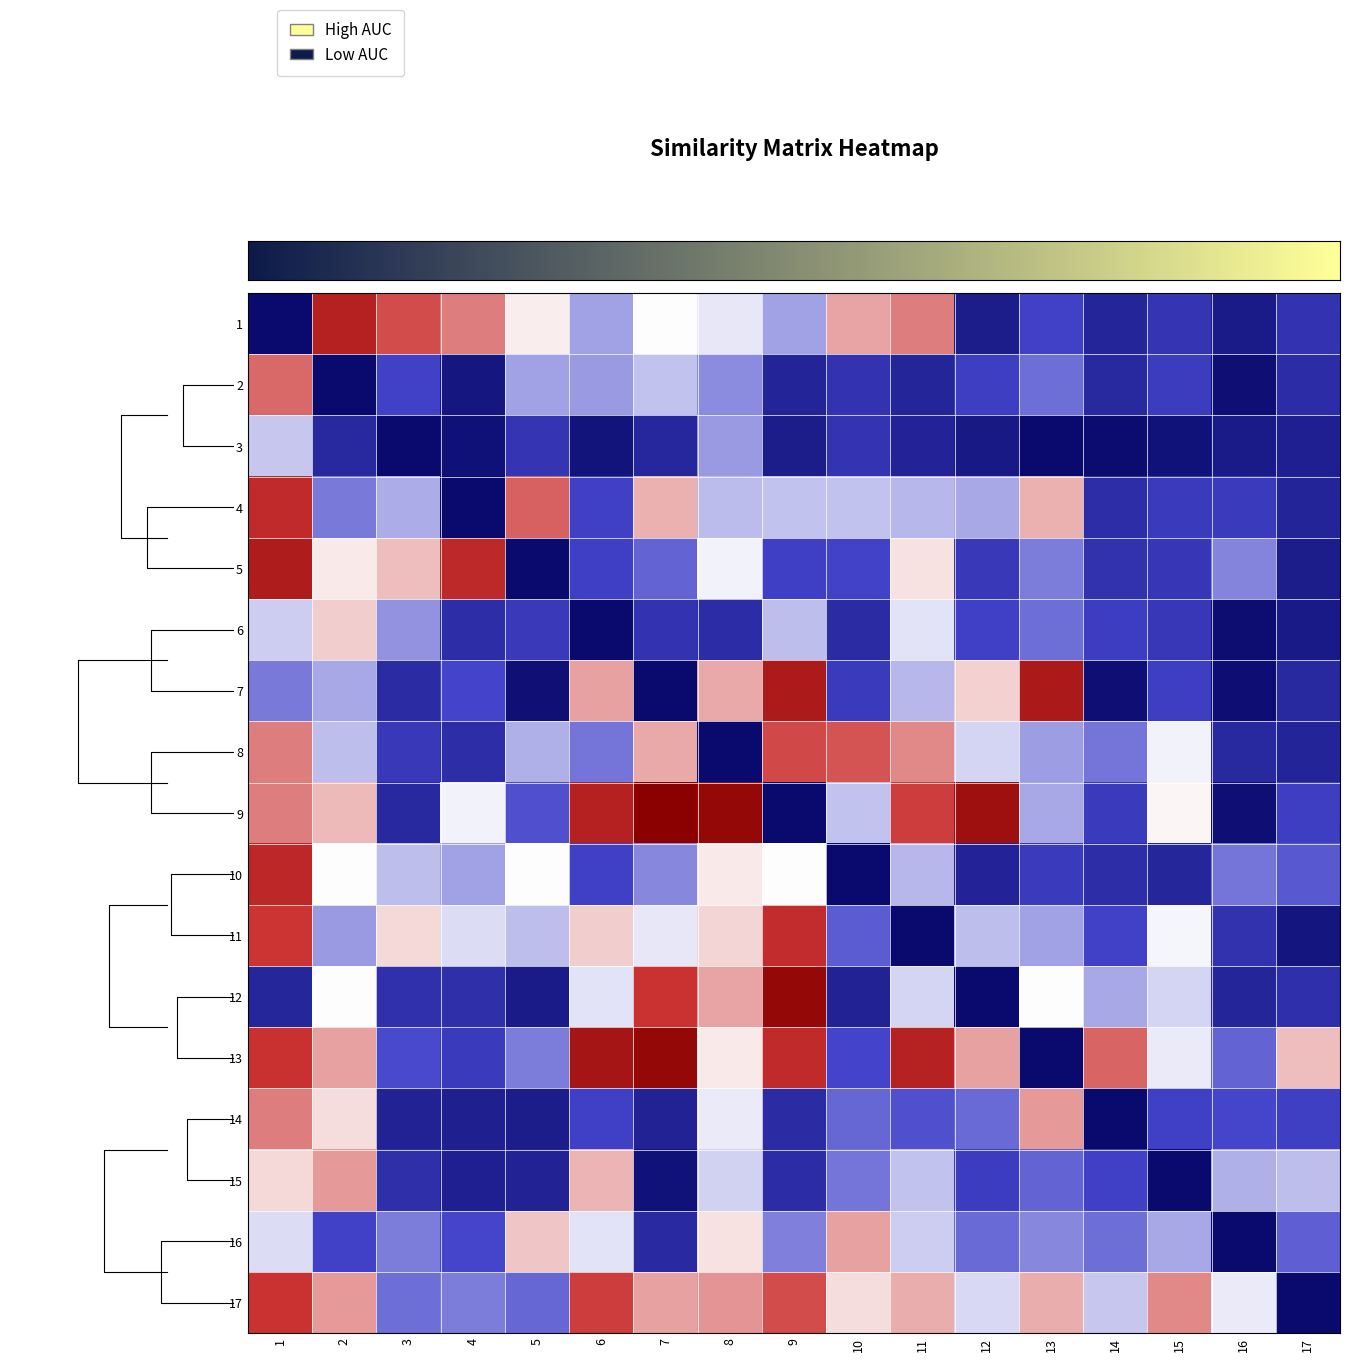

Is the value of 1 at 14 greater than the value of 8 at 17?

Yes